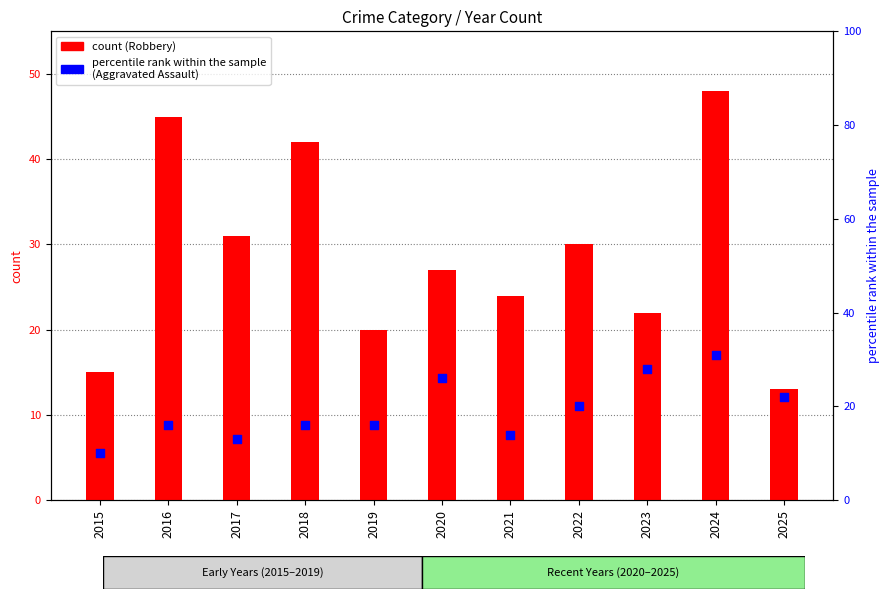

Which series has the largest total across all categories?

Robbery